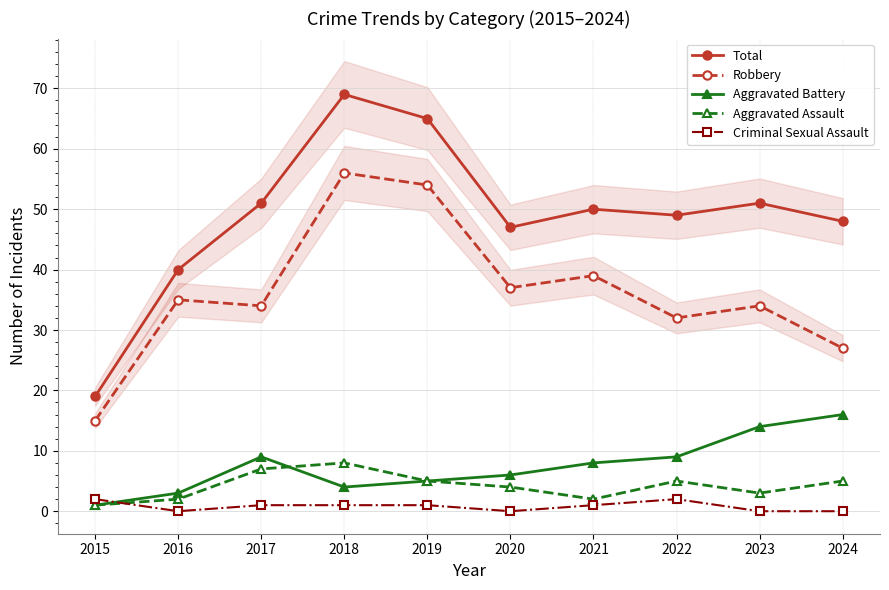

What value does the Robbery series have at 2017, to the nearest 5?

35